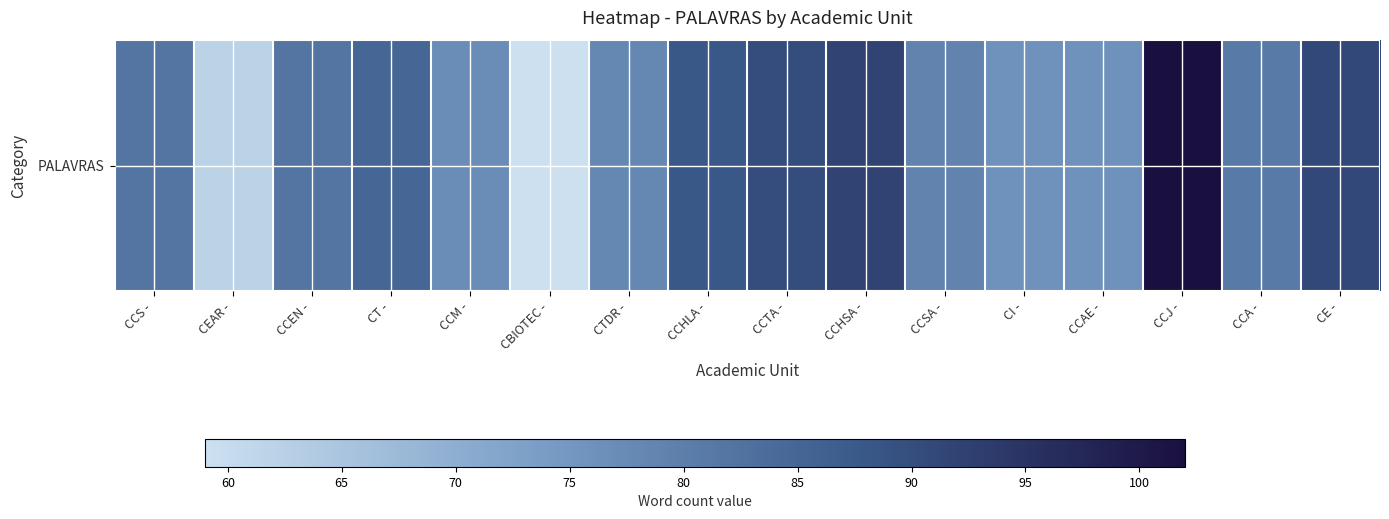

The chart shows a value of 91 at CE -. True or false?

True